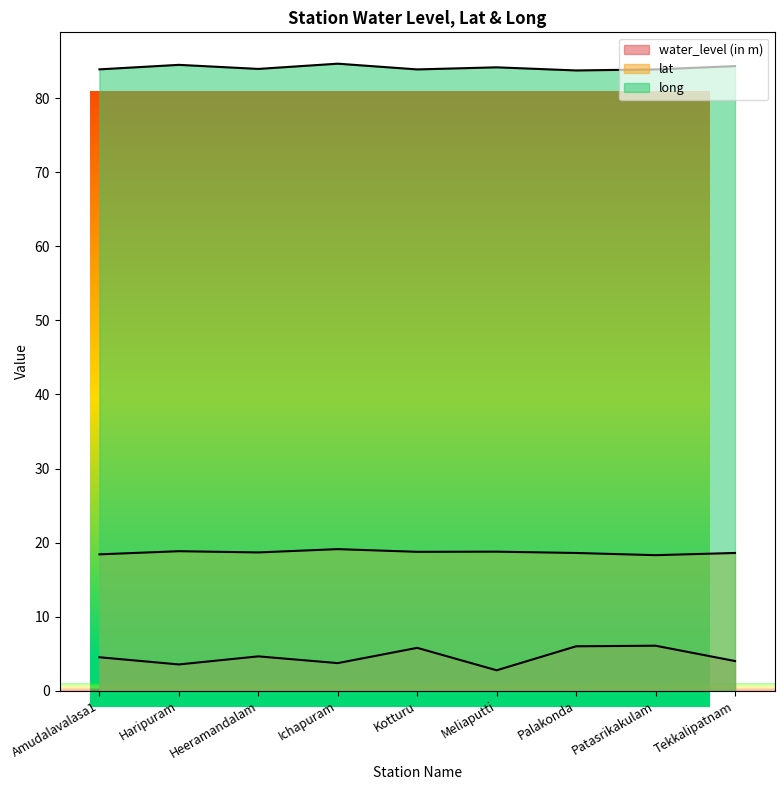

What are all the series names shown in the legend?

water_level (in m), lat, long